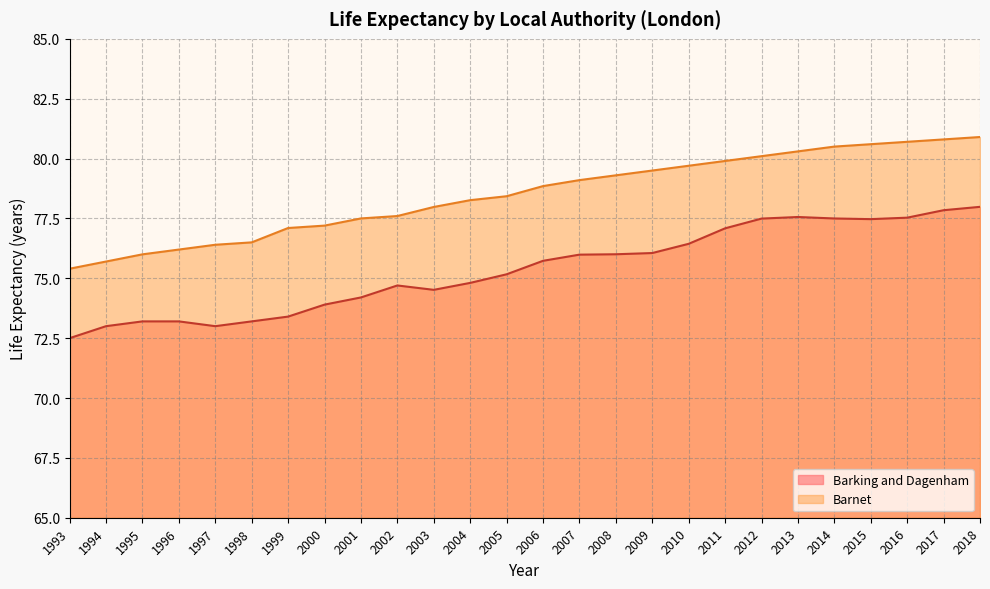

What is the total value across all series at 2008?

155.3